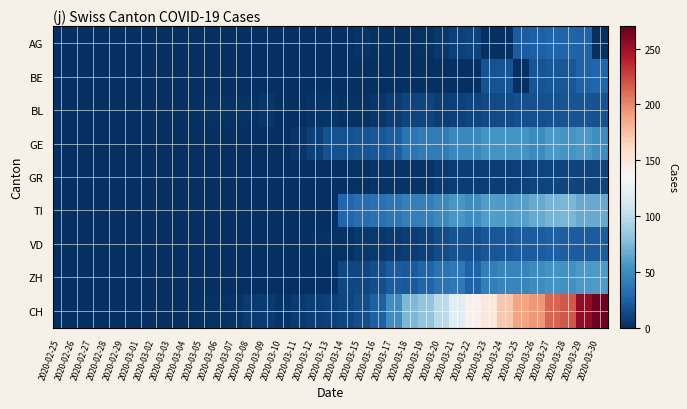

Which series changed the most between 2020-03-21 and 2020-03-26?

CH